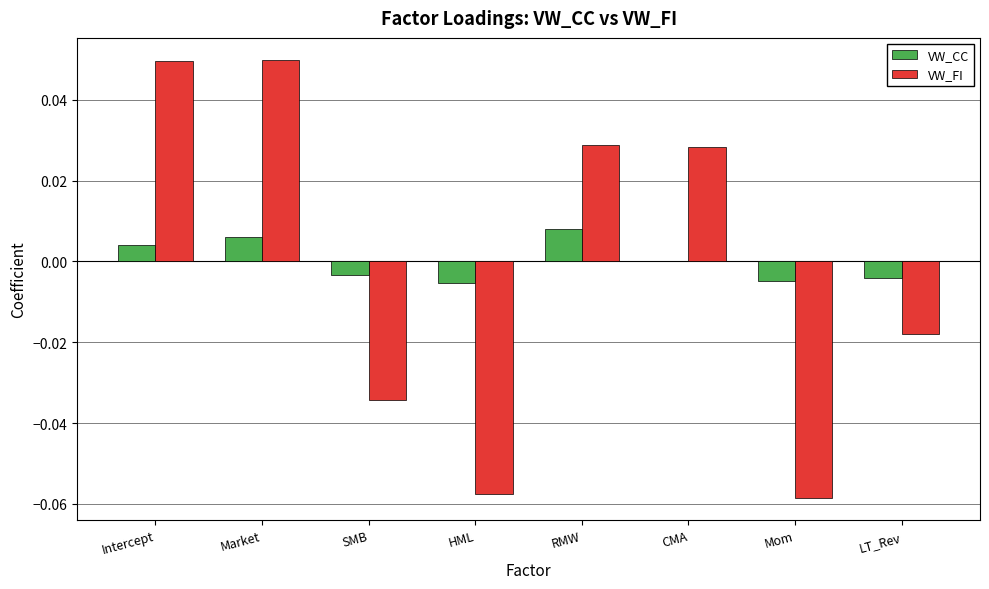

Between SMB and RMW, which series saw the biggest shift?

VW_FI